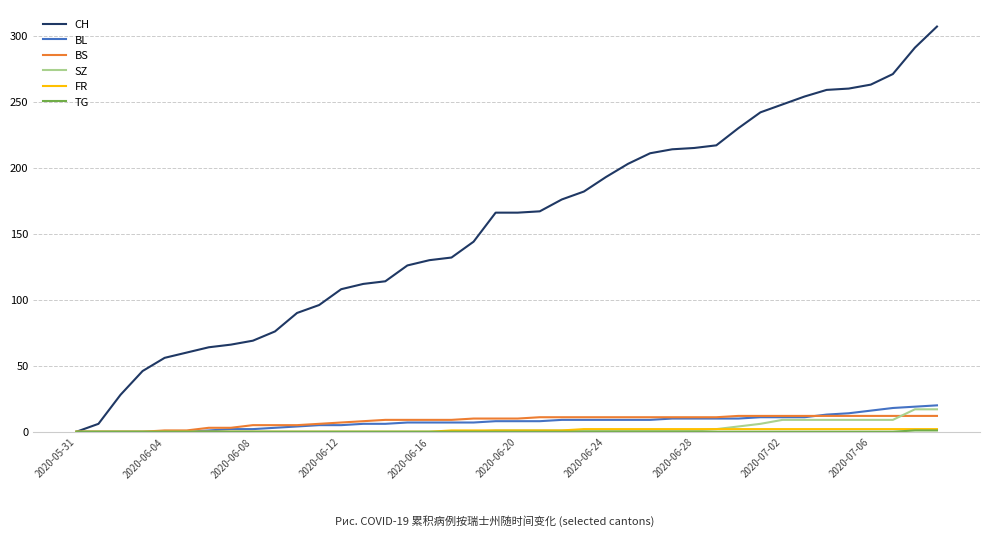

Which series has the largest range (max minus min)?

CH